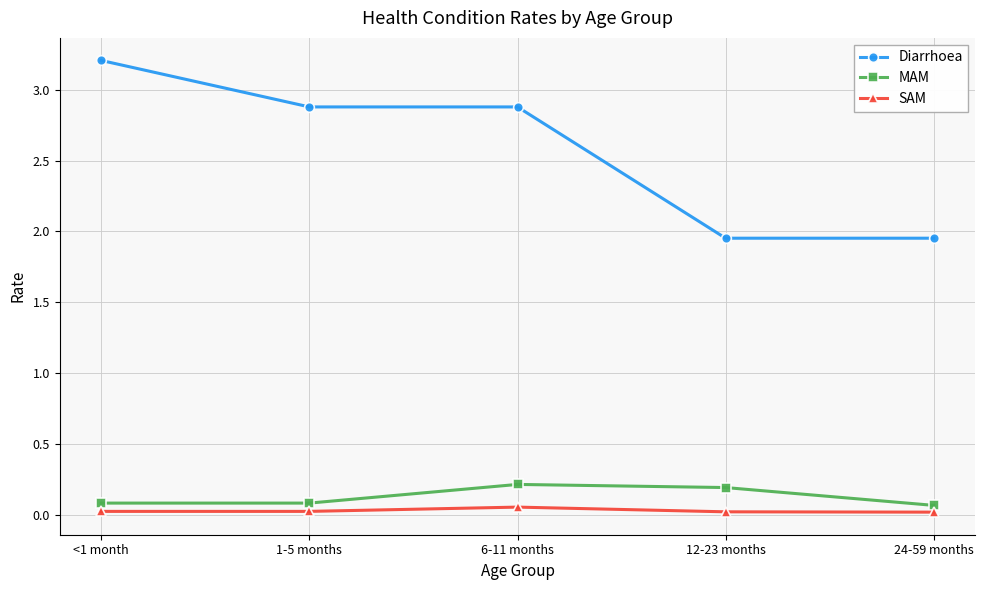

Which series has the largest total across all categories?

Diarrhoea